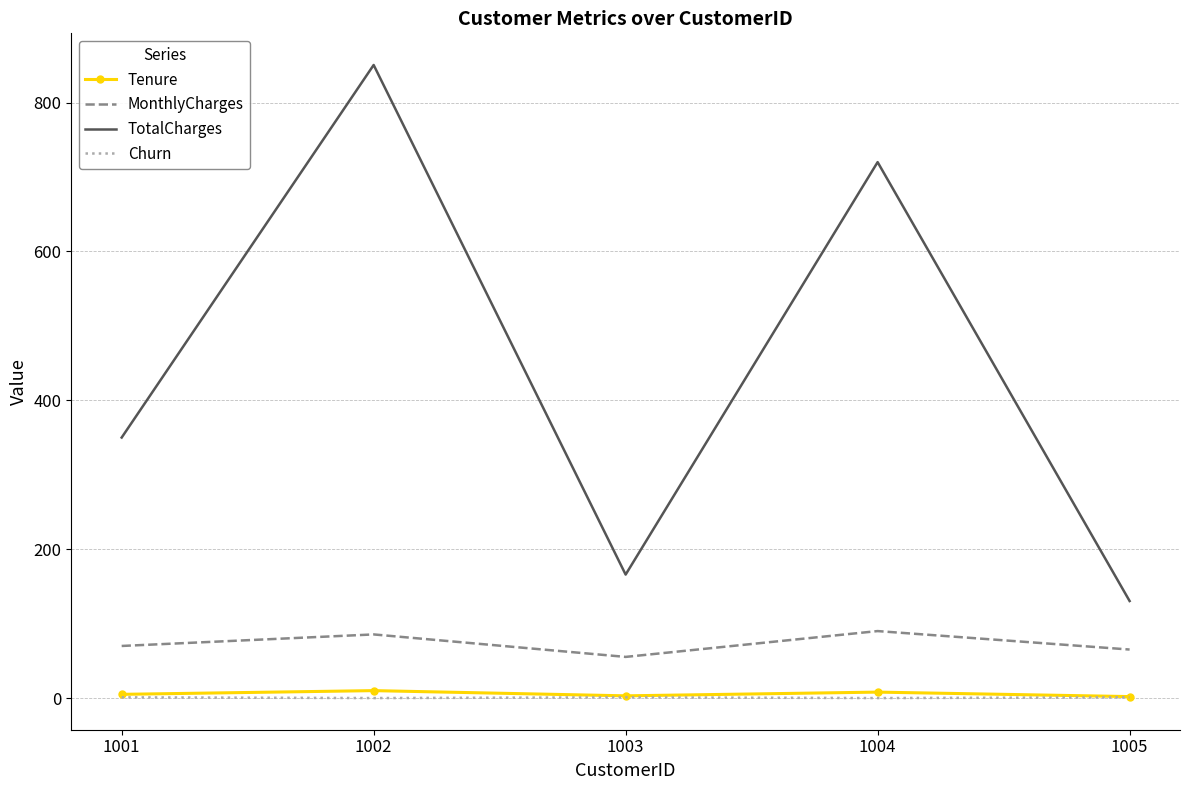

At 1002, list the series in order from smallest to largest.

Churn, Tenure, MonthlyCharges, TotalCharges